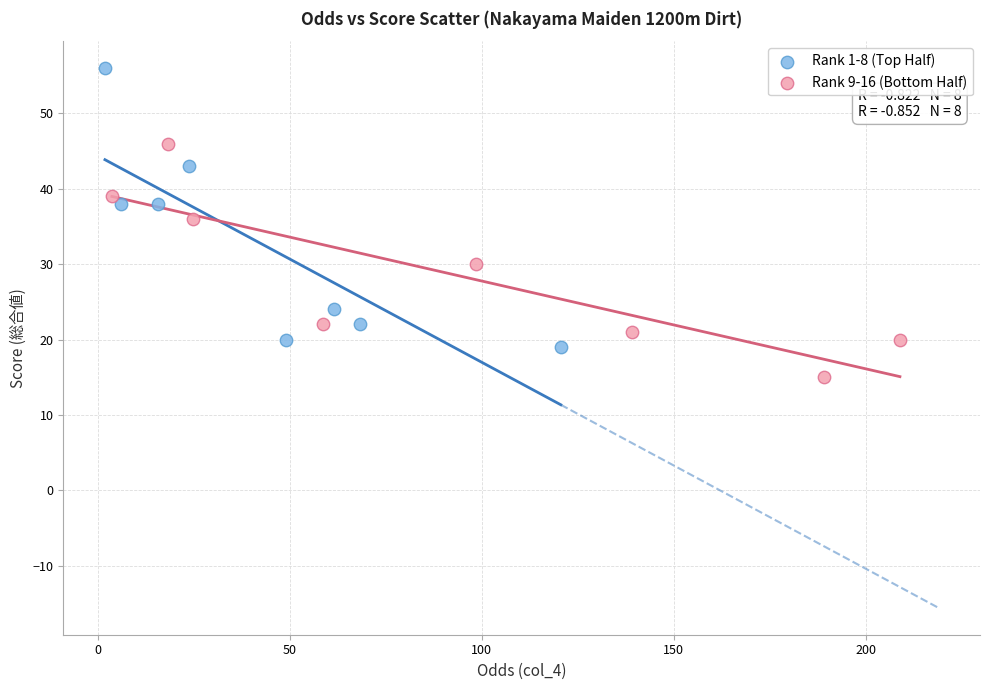

Which series reaches the minimum Y coordinate?

Rank 9-16 (Bottom Half)